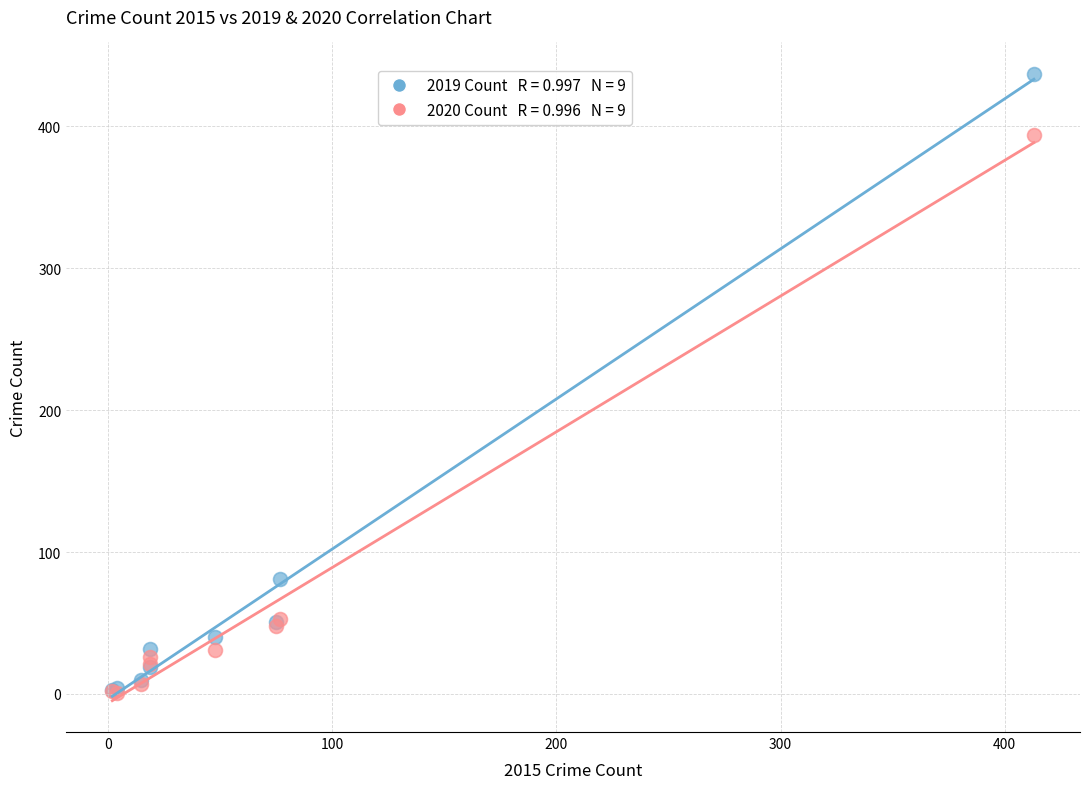

Across all series, what Y value is closest to 219?

81